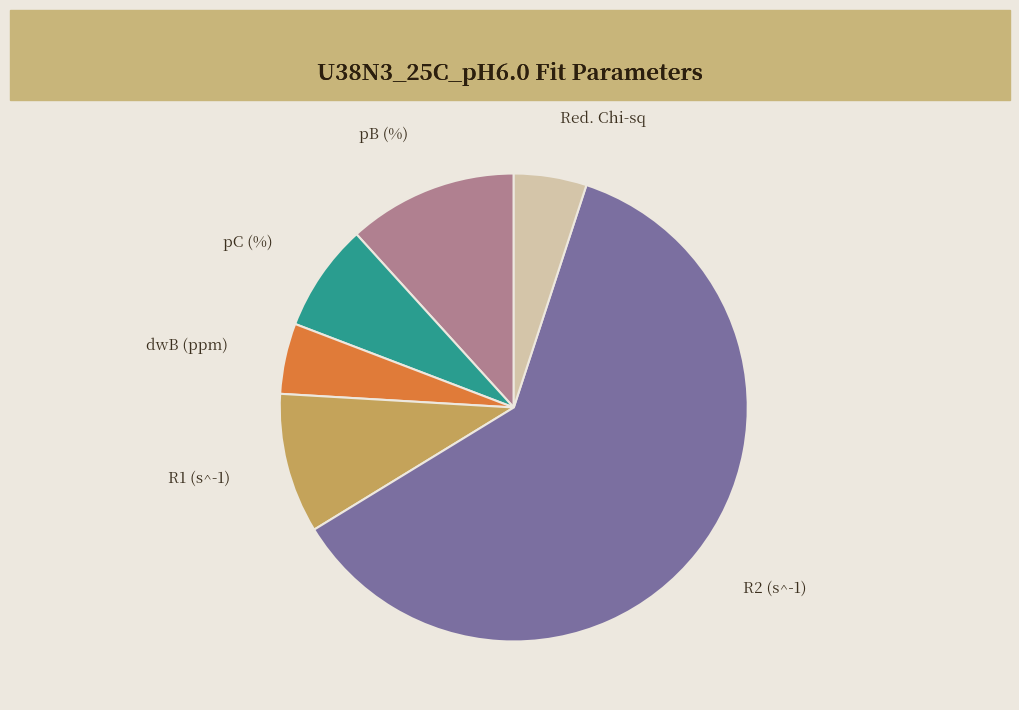

Approximately how many times larger is the value at Red. Chi-sq compared to R1 (s^-1)?

0.5